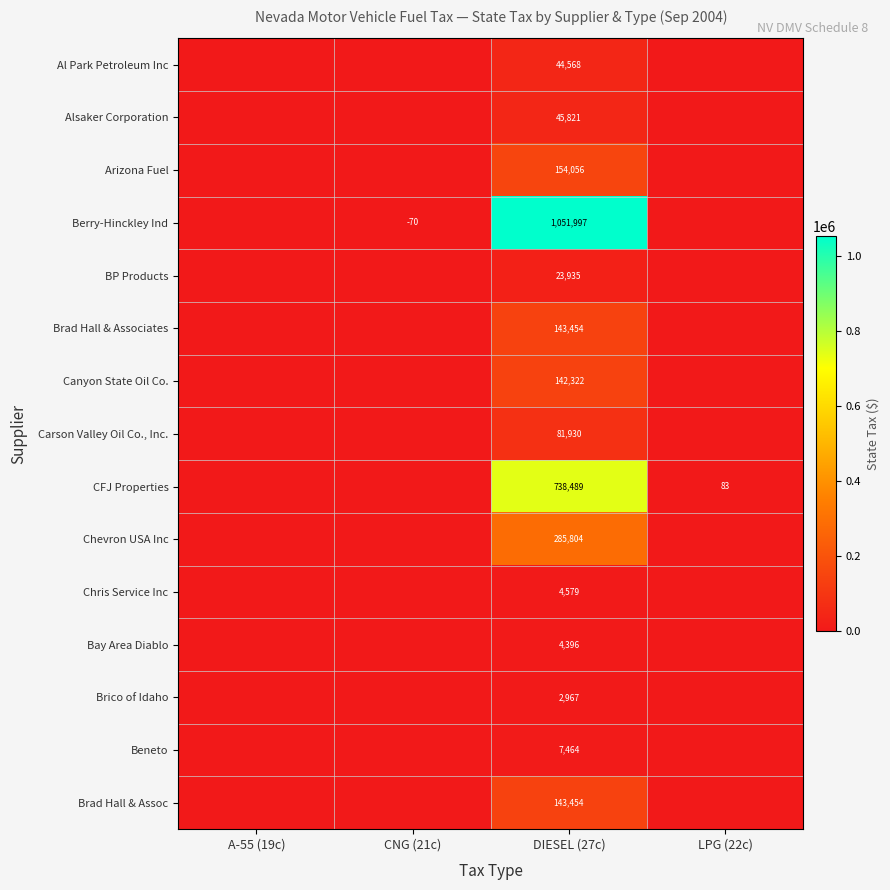

The Al Park Petroleum Inc series shows 79439 at DIESEL (27c). True or false?

False